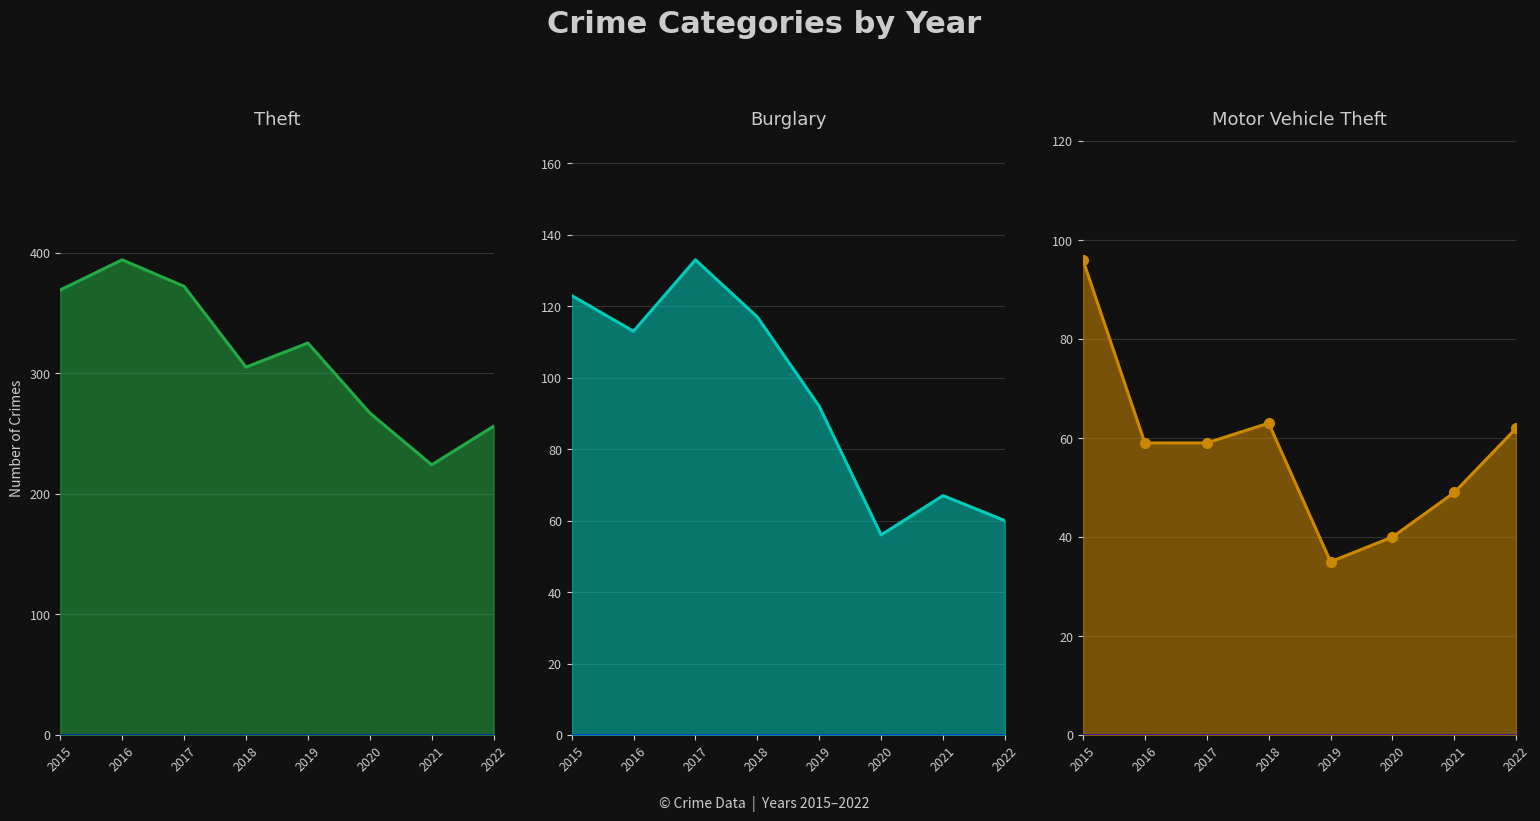

Which series has the widest spread of values?

Theft